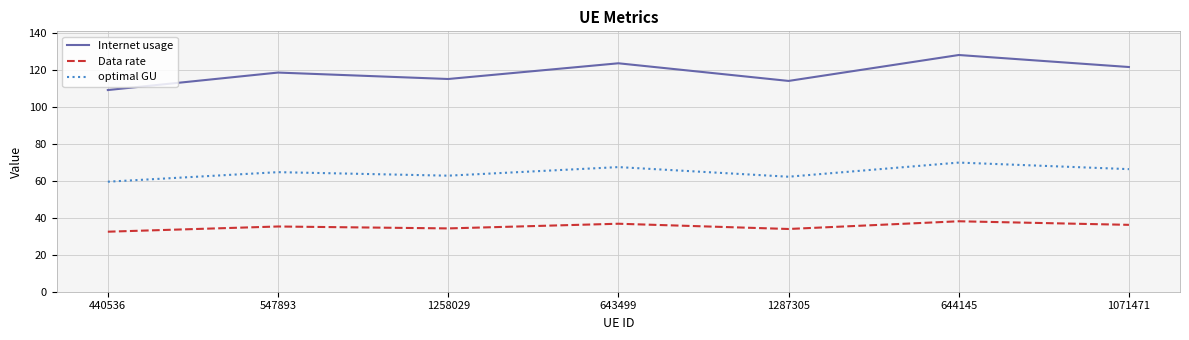

Is the value of Data rate at 547893 greater than the value of Internet usage at 1258029?

No